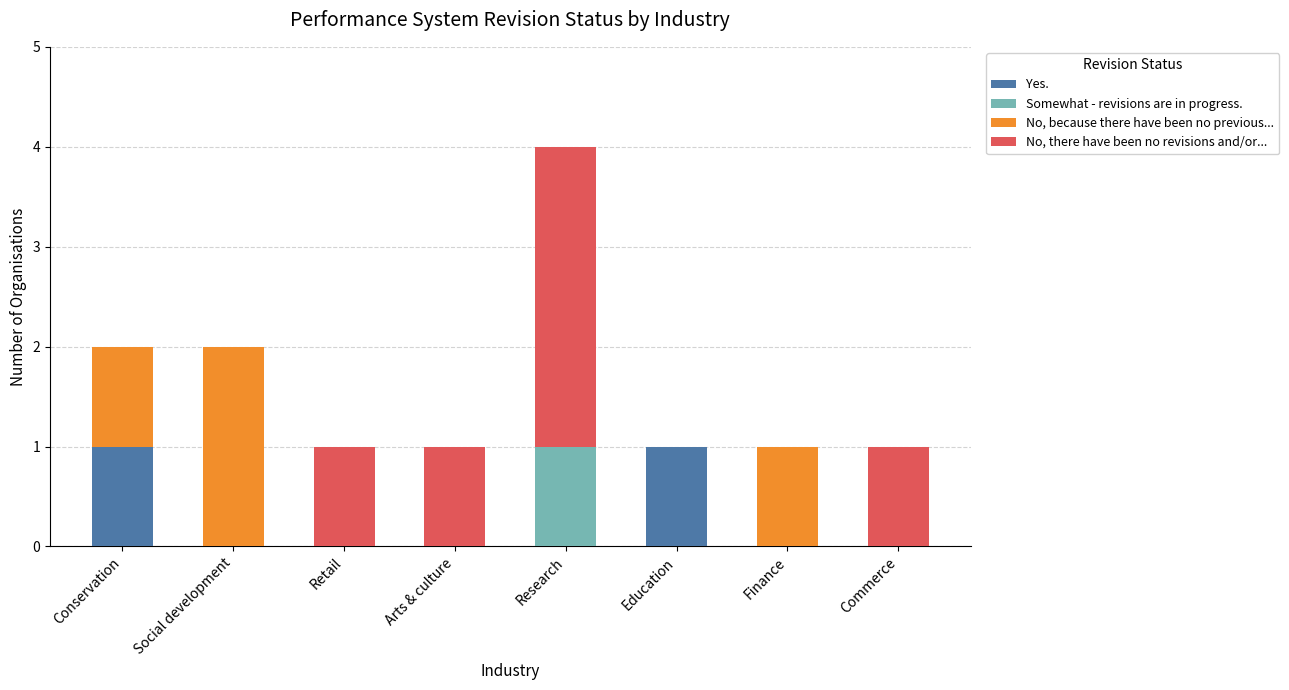

At which category is the sum across all series the highest?

Research